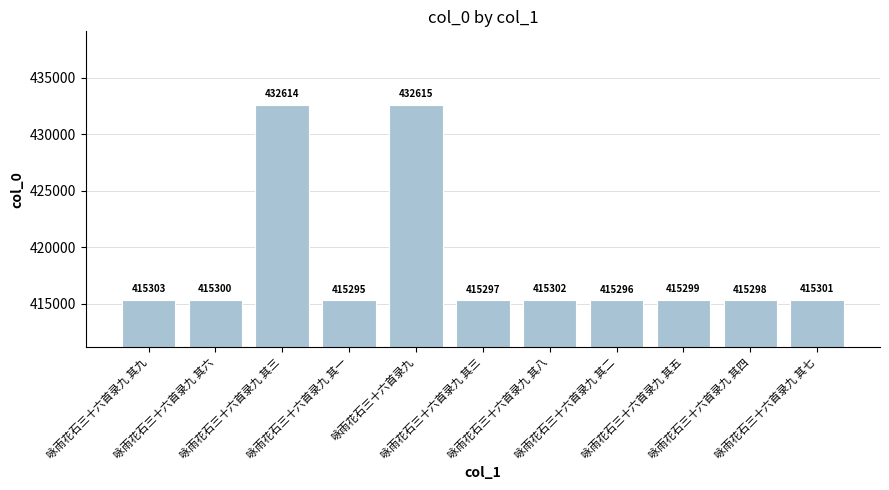

Reading left to right, transcribe all the data shown in this chart.

咏雨花石三十六首录九 其九=415303	咏雨花石三十六首录九 其六=415300	咏雨花石三十六首录九 其三=432614	咏雨花石三十六首录九 其一=415295	咏雨花石三十六首录九=432615	咏雨花石三十六首录九 其三=415297	咏雨花石三十六首录九 其八=415302	咏雨花石三十六首录九 其二=415296	咏雨花石三十六首录九 其五=415299	咏雨花石三十六首录九 其四=415298	咏雨花石三十六首录九 其七=415301